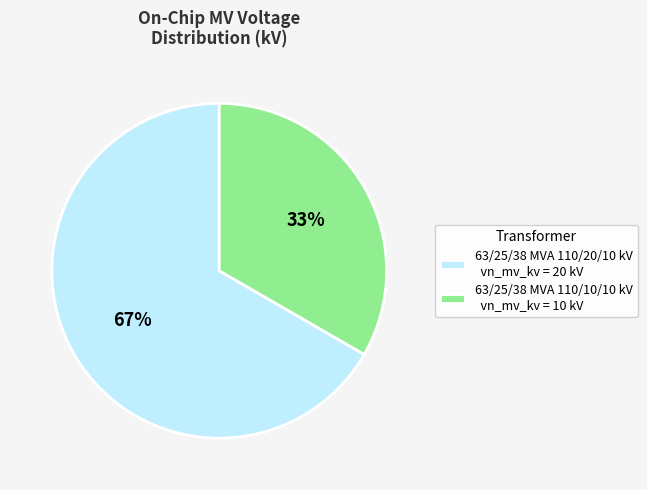

Count the number of slices in the pie.

2